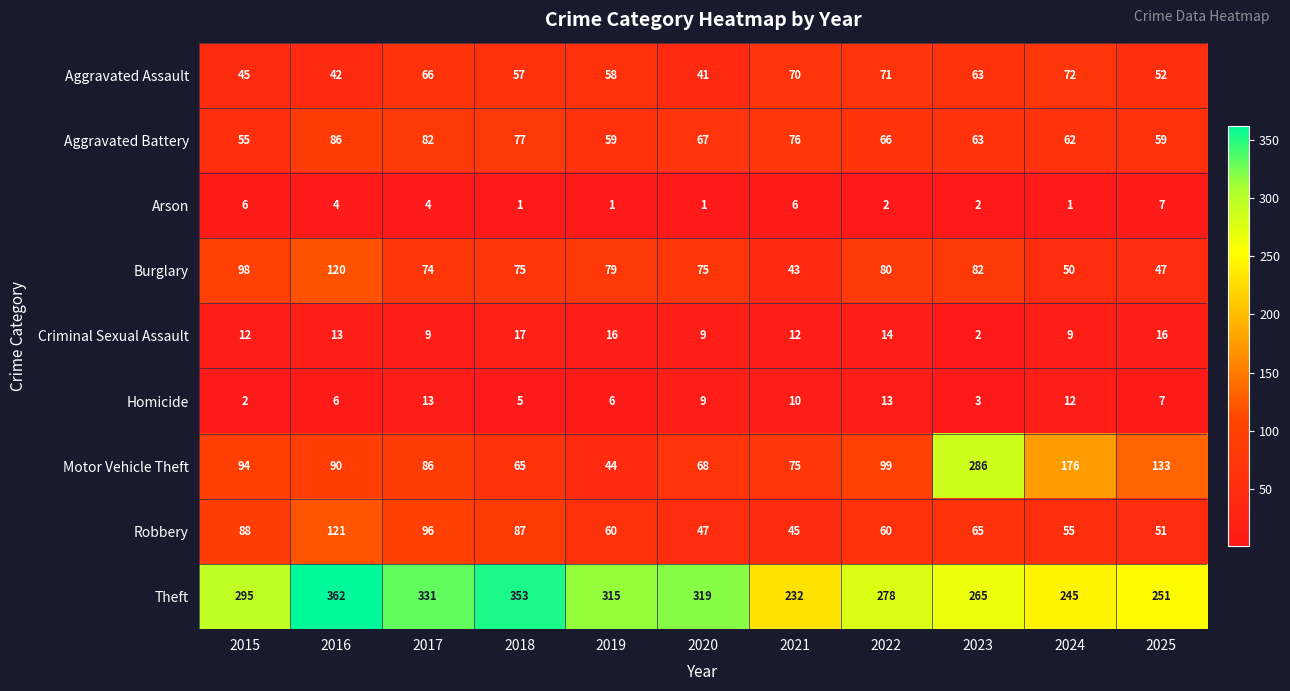

At which category is the sum across all series the highest?

2016